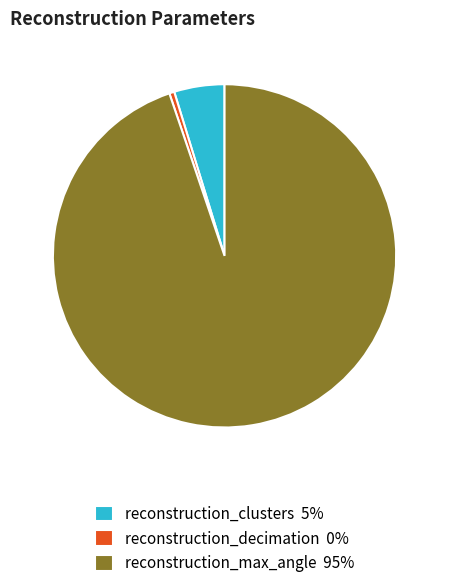

What is the ratio of the value at reconstruction_decimation to the value at reconstruction_clusters?

0.1